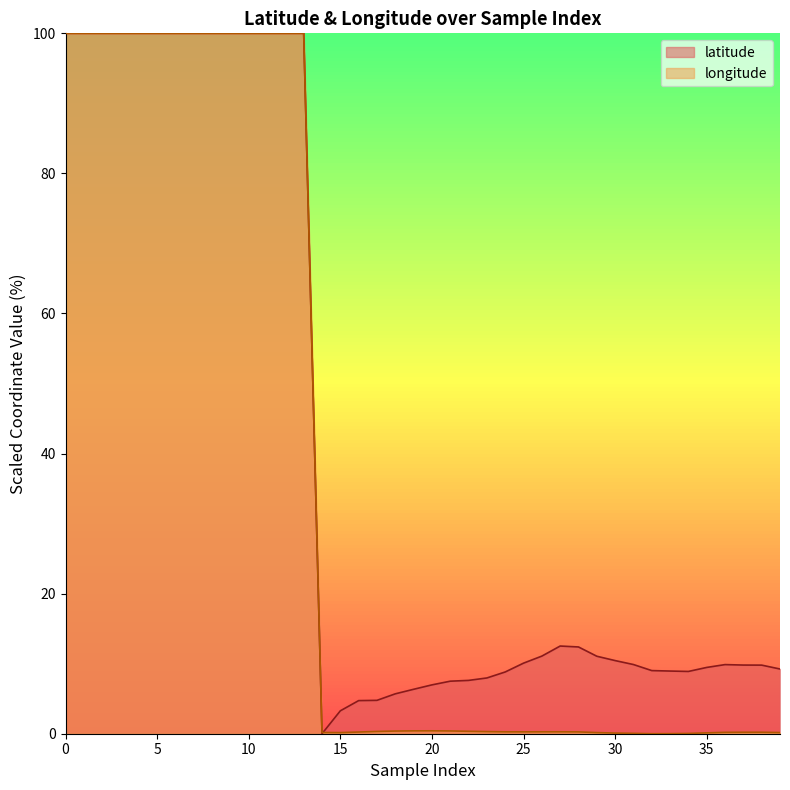

The value of longitude at 33 is 0.0. True or false?

False